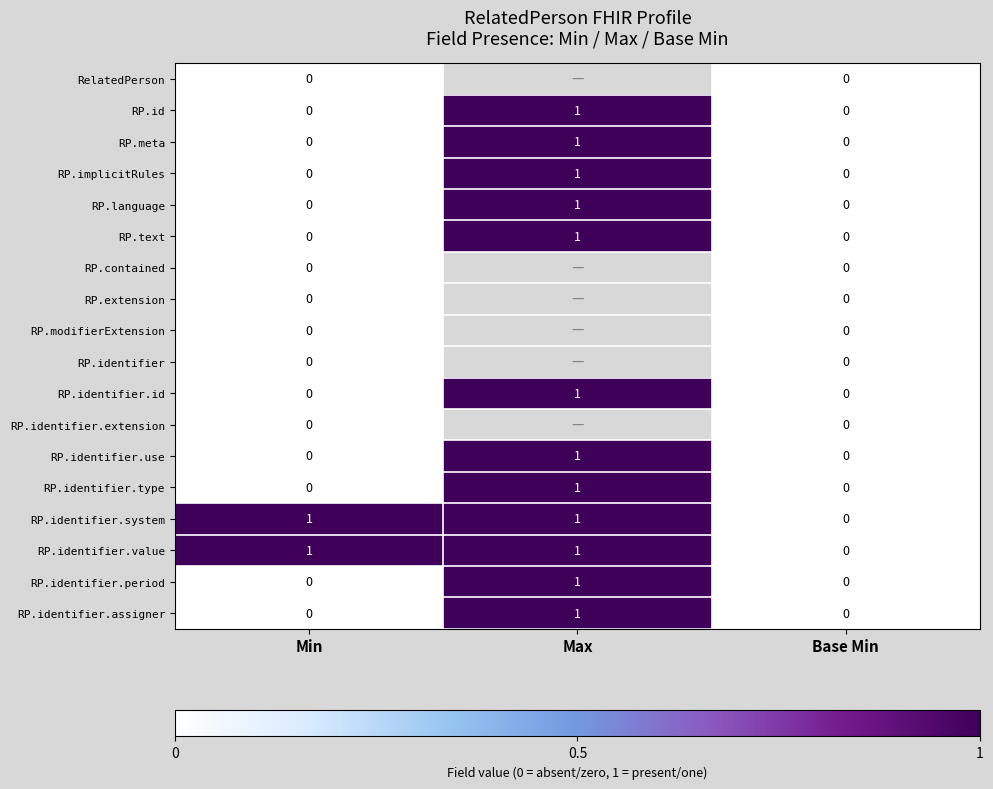

The RP.identifier.value series shows -1 at Base Min. True or false?

False